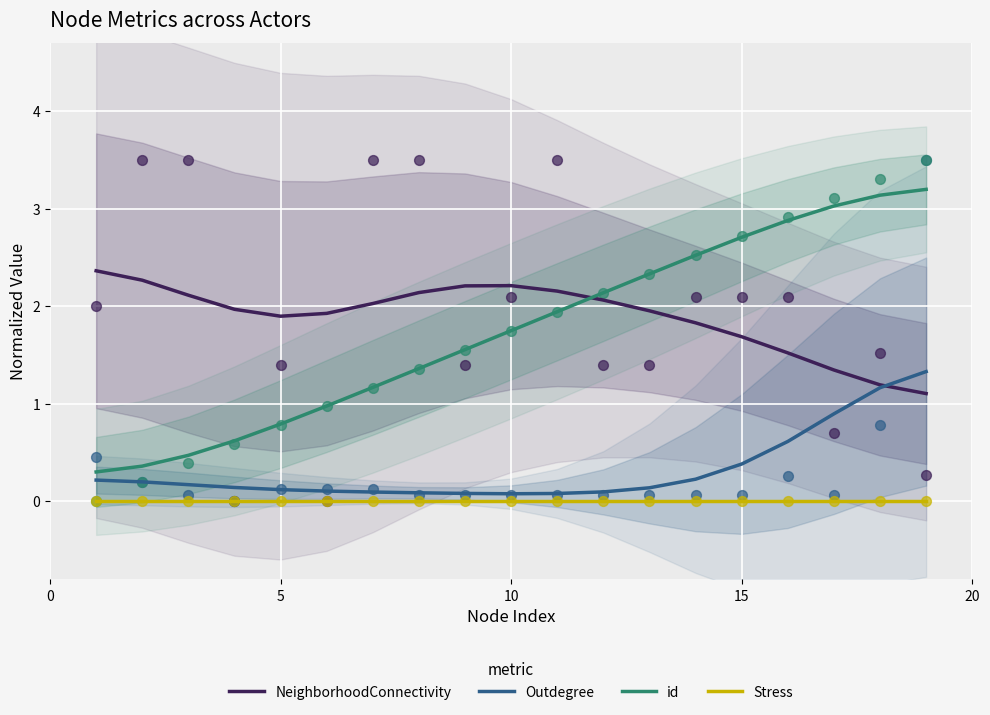

True or false: id and Stress cross at least once.

False